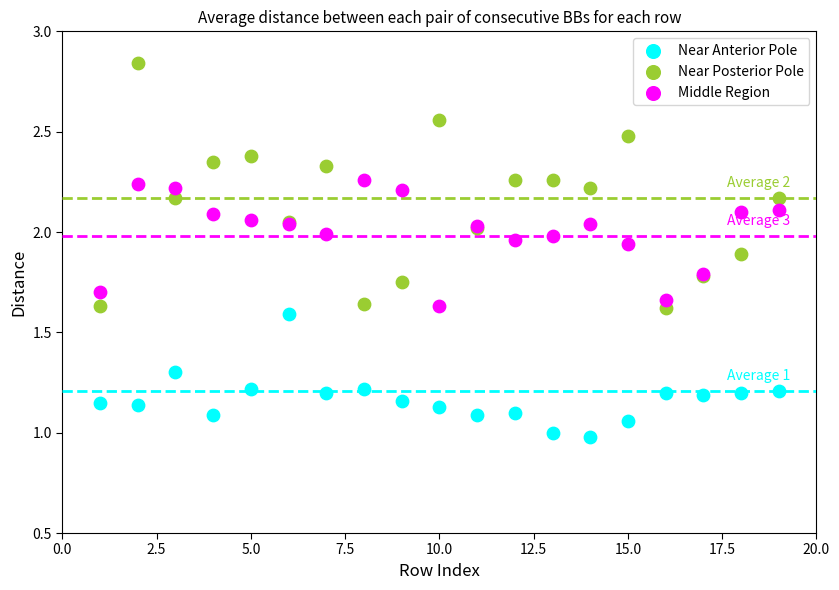

Which series contains the highest Y value?

Near Posterior Pole